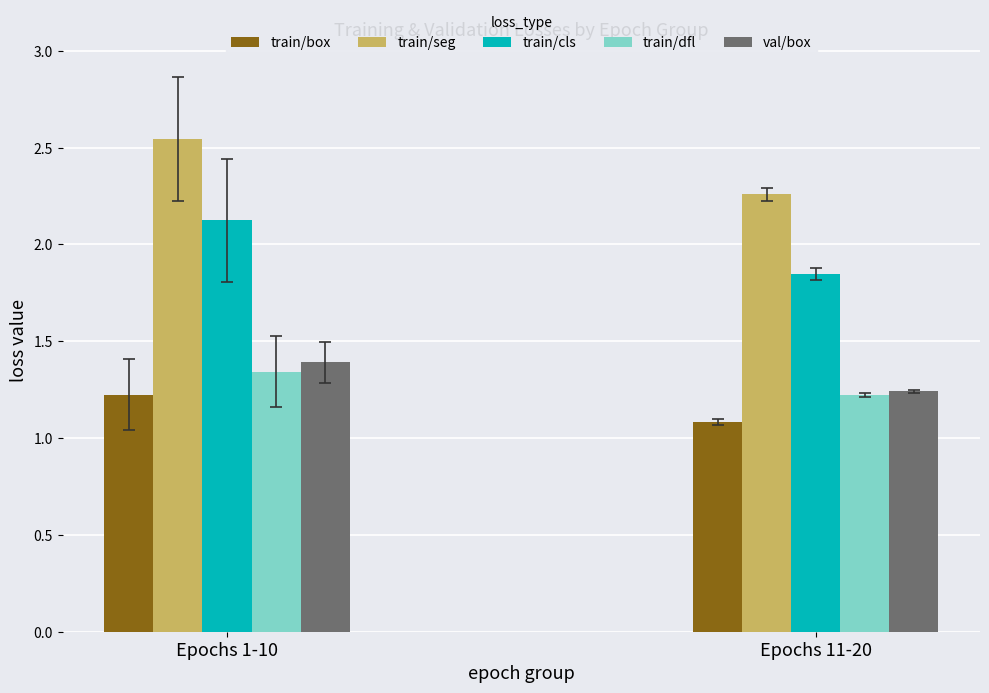

Does the chart contain any negative values?

No